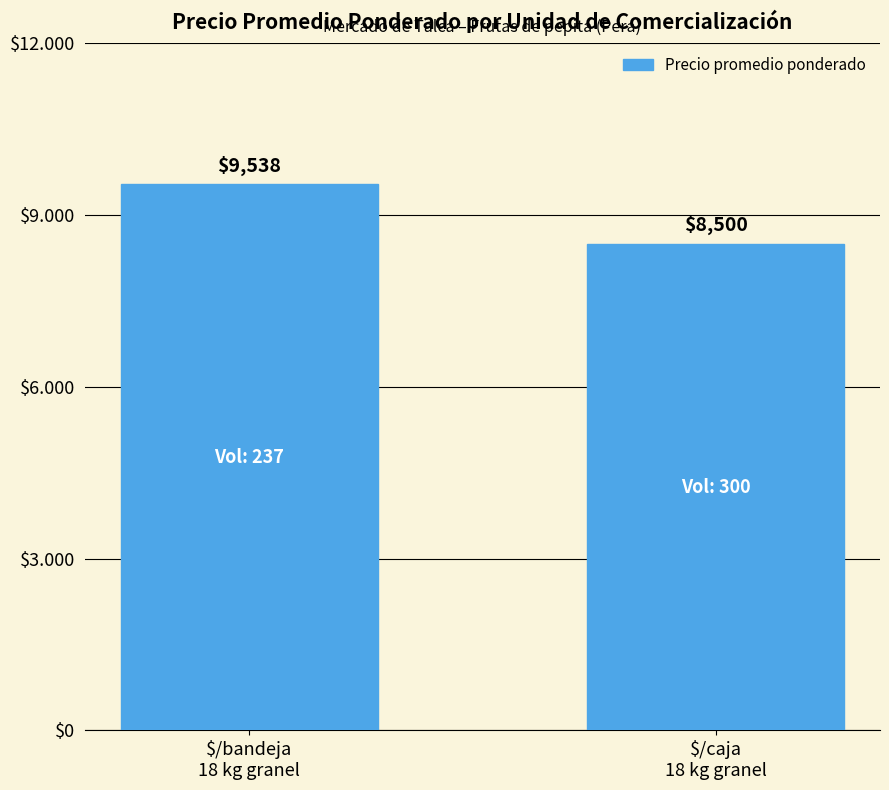

Are the bars grouped side by side (vs. stacked)?

No